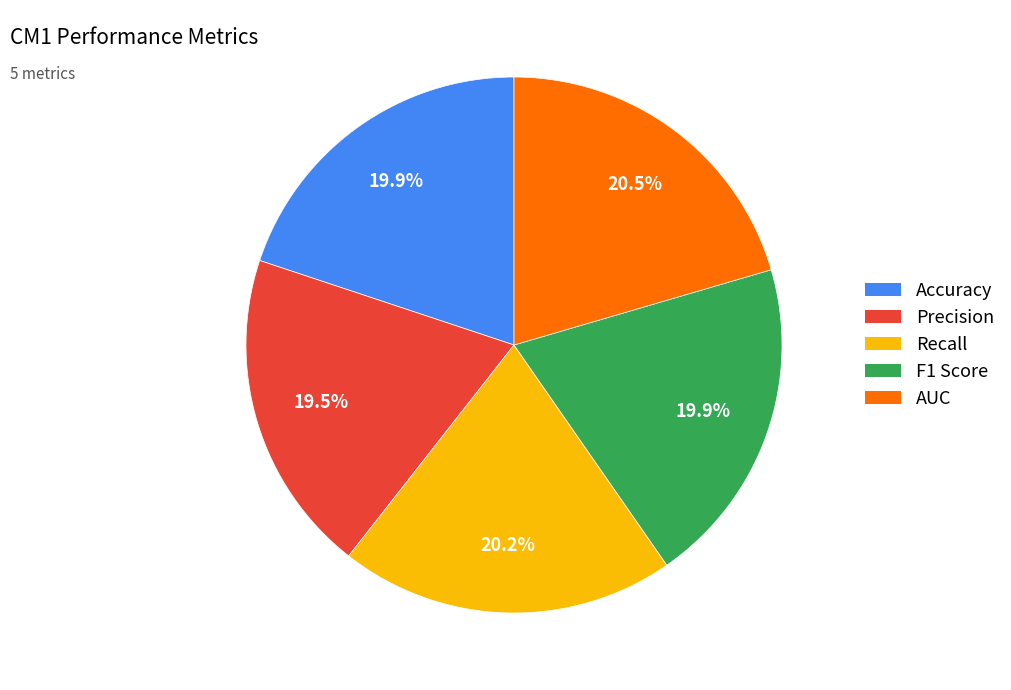

To the nearest percent, what is the difference between the Recall and Precision slice percentages?

1%